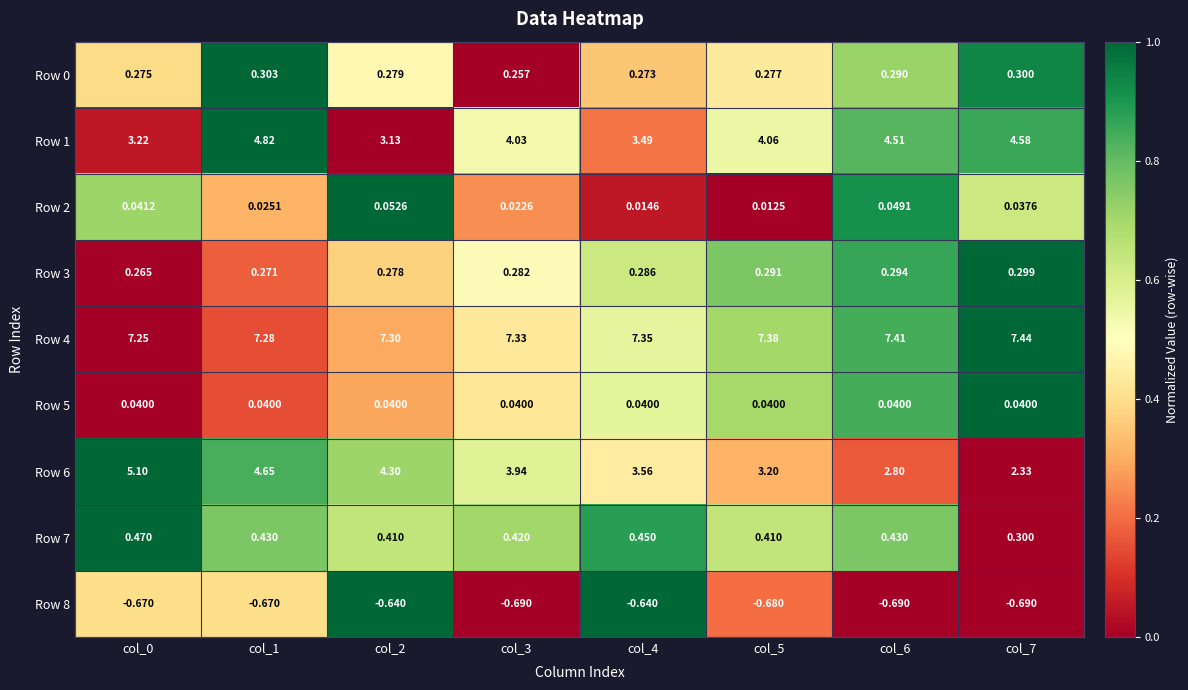

Is the value of Row 4 at col_0 greater than the value of Row 2 at col_5?

Yes